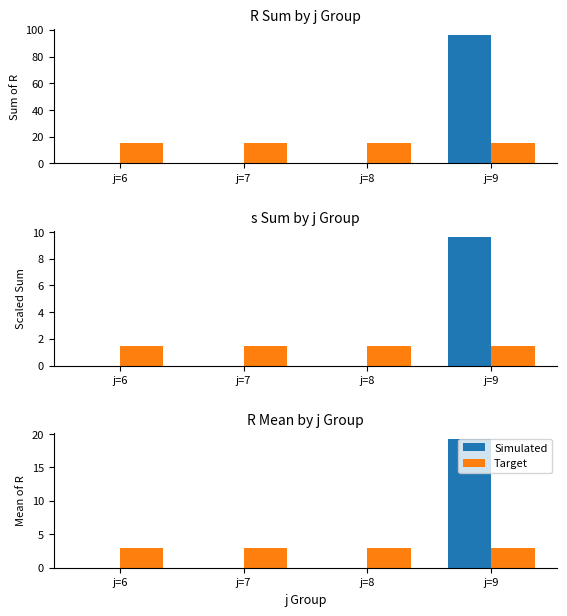

True or false: s (Target) has a value of 4.6 at j=7.

False